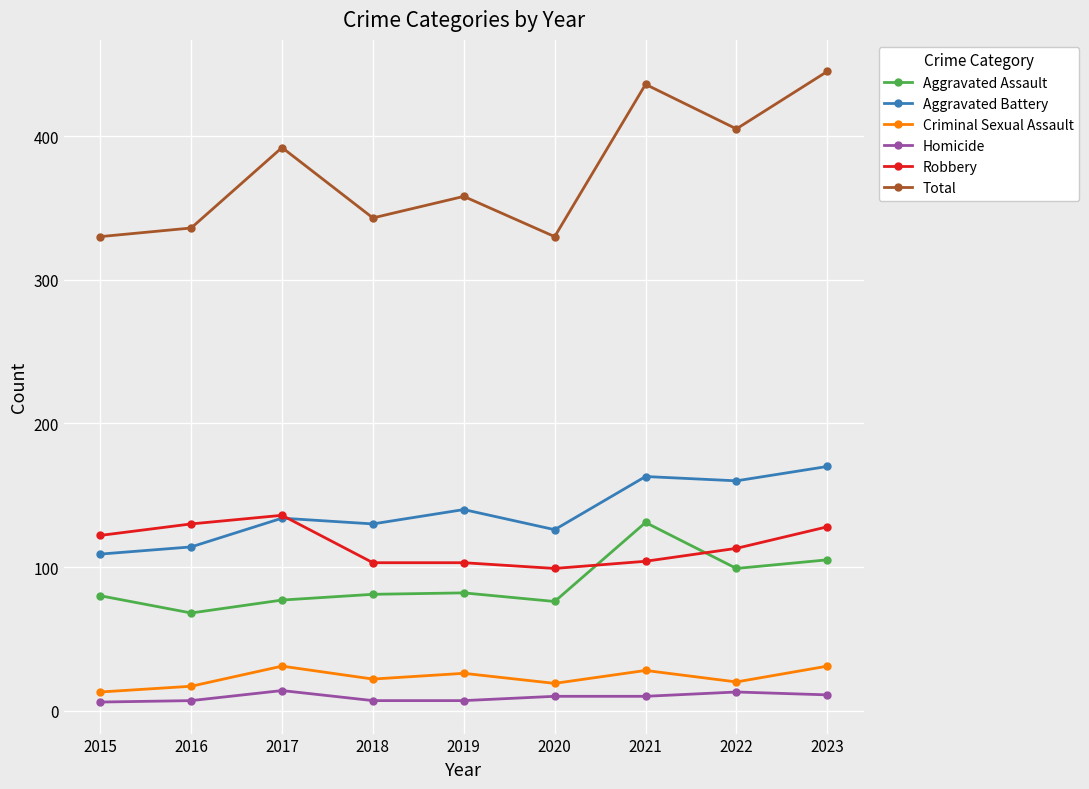

True or false: Homicide and Criminal Sexual Assault intersect in this chart.

False